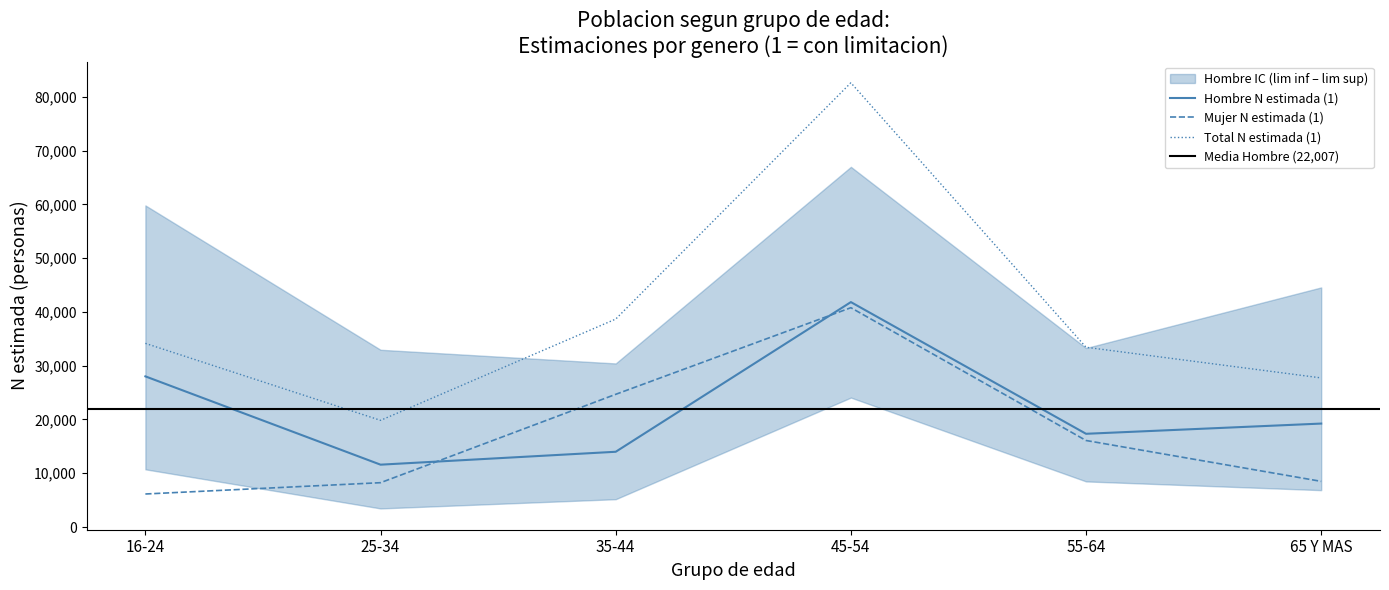

Where does the Total N estimada (1) series first go above 34164?

35-44